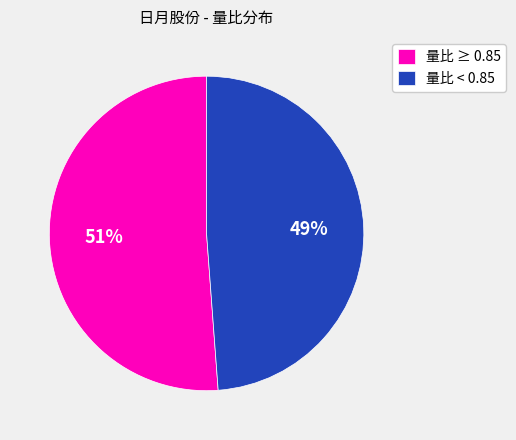

Which slice represents more than half of the pie?

量比 ≥ 0.85